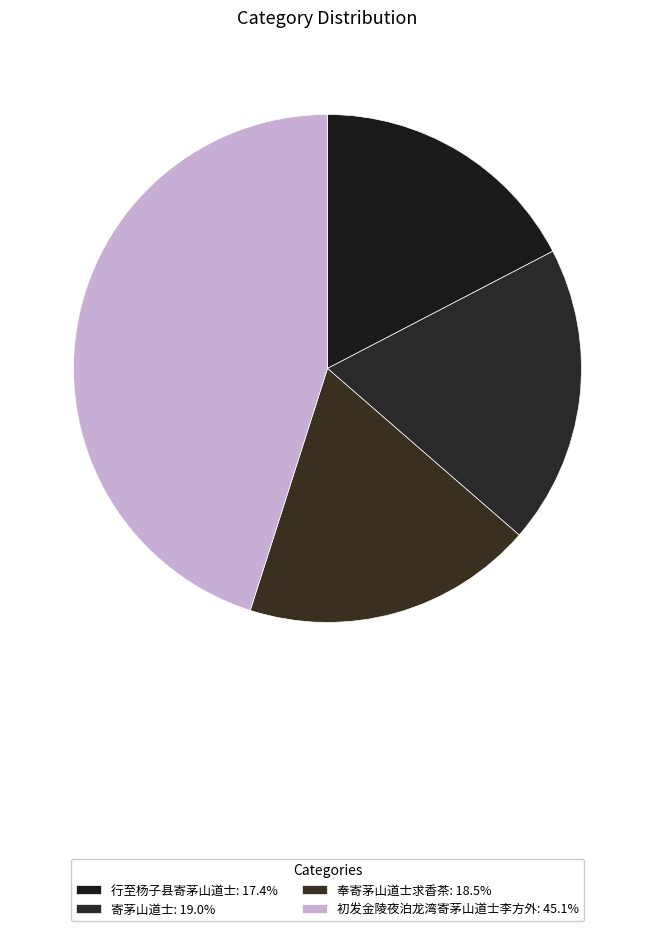

Count the number of slices in the pie.

4